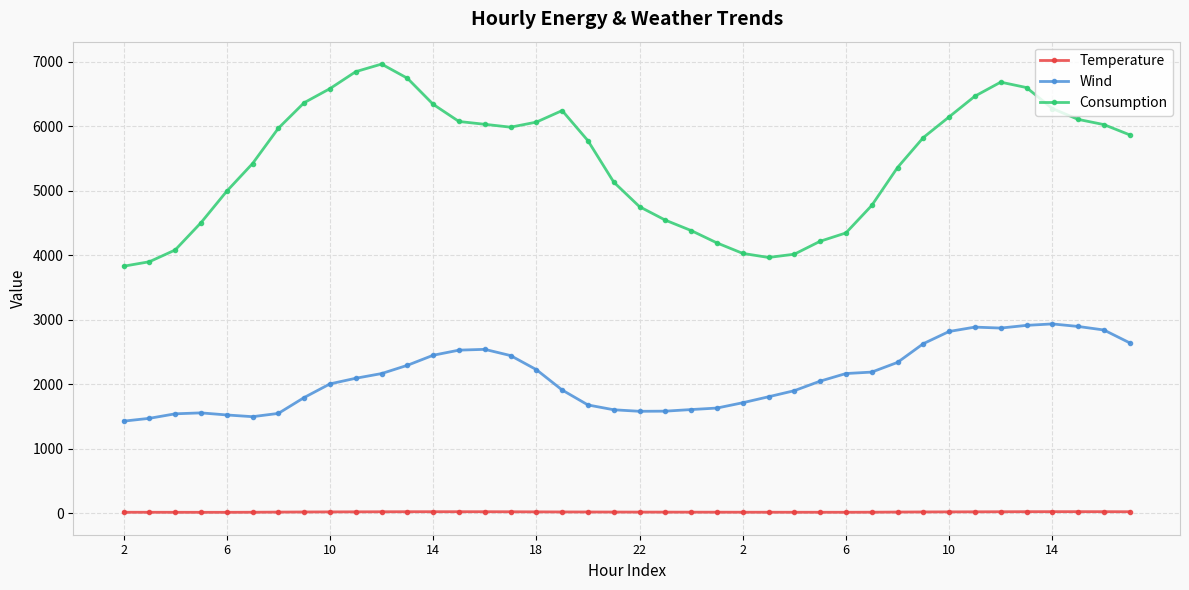

List the series in order of their peak value, lowest first.

Temperature, Wind, Consumption